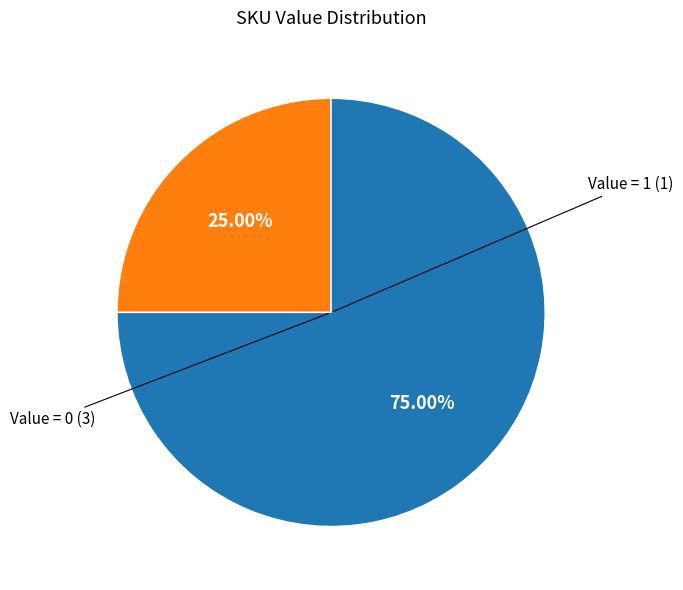

Is there a majority slice in this chart?

Yes